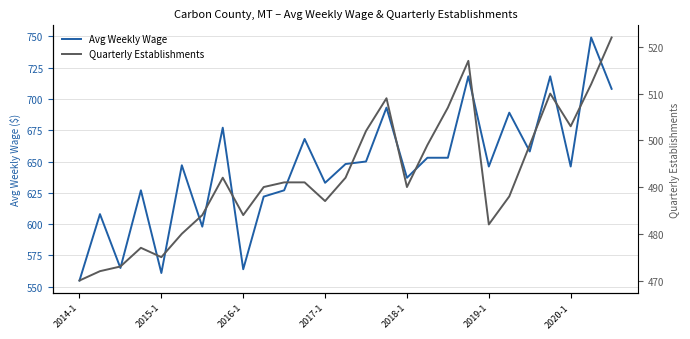

True or false: Quarterly Establishments and Avg Weekly Wage cross at least once.

False